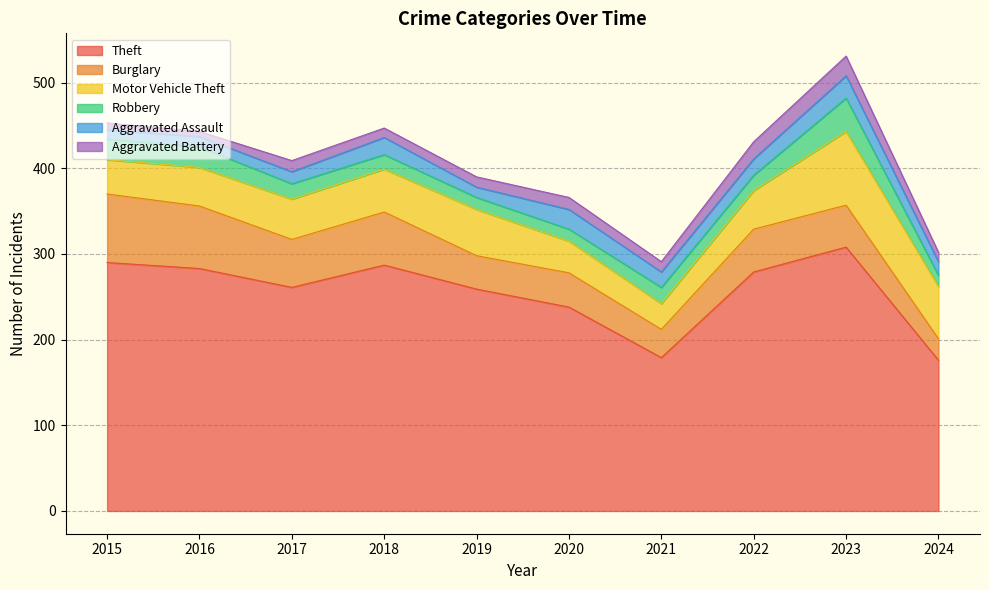

What is the spread (max minus min) of values at 2020?

224